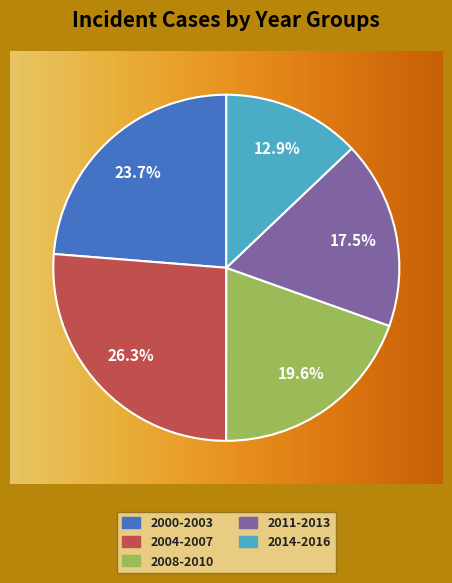

Is there any slice that represents more than half of the pie?

No